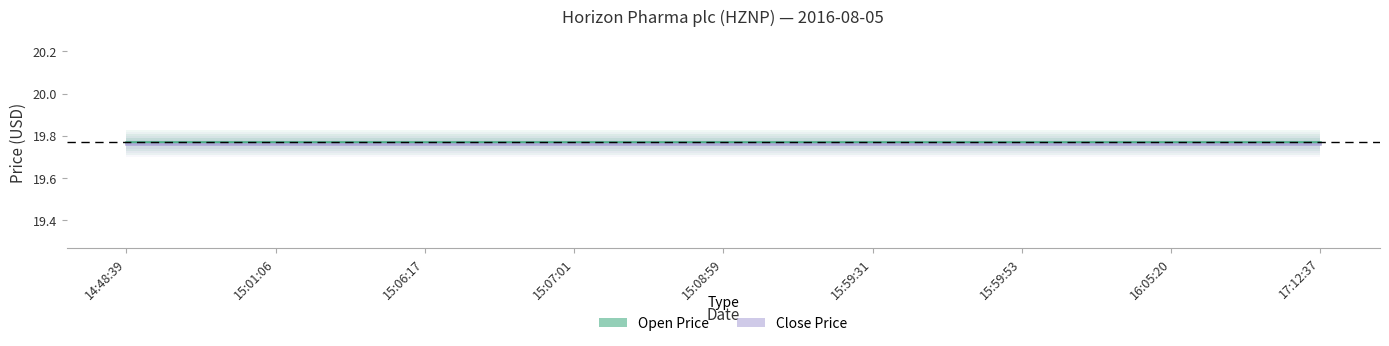

Which series has the largest total across all categories?

Open Price